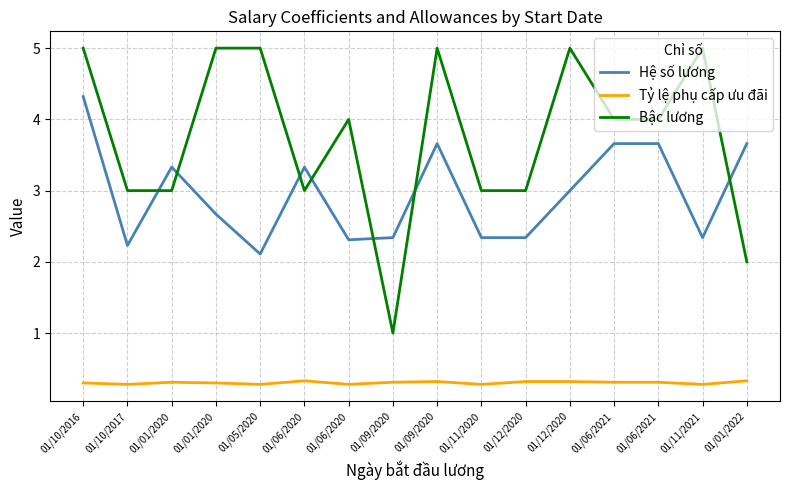

Reading right to left, what are all the values shown in this chart?

Hệ số lương: 3.7	2.3	3.7	3.7	3.0	2.3	2.3	3.7	2.3	2.3	3.3	2.1	2.7	3.3	2.2	4.3
Tỷ lệ phụ cấp ưu đãi: 0.3	0.3	0.3	0.3	0.3	0.3	0.3	0.3	0.3	0.3	0.3	0.3	0.3	0.3	0.3	0.3
Bậc lương: 2.0	5.0	4.0	4.0	5.0	3.0	3.0	5.0	1.0	4.0	3.0	5.0	5.0	3.0	3.0	5.0